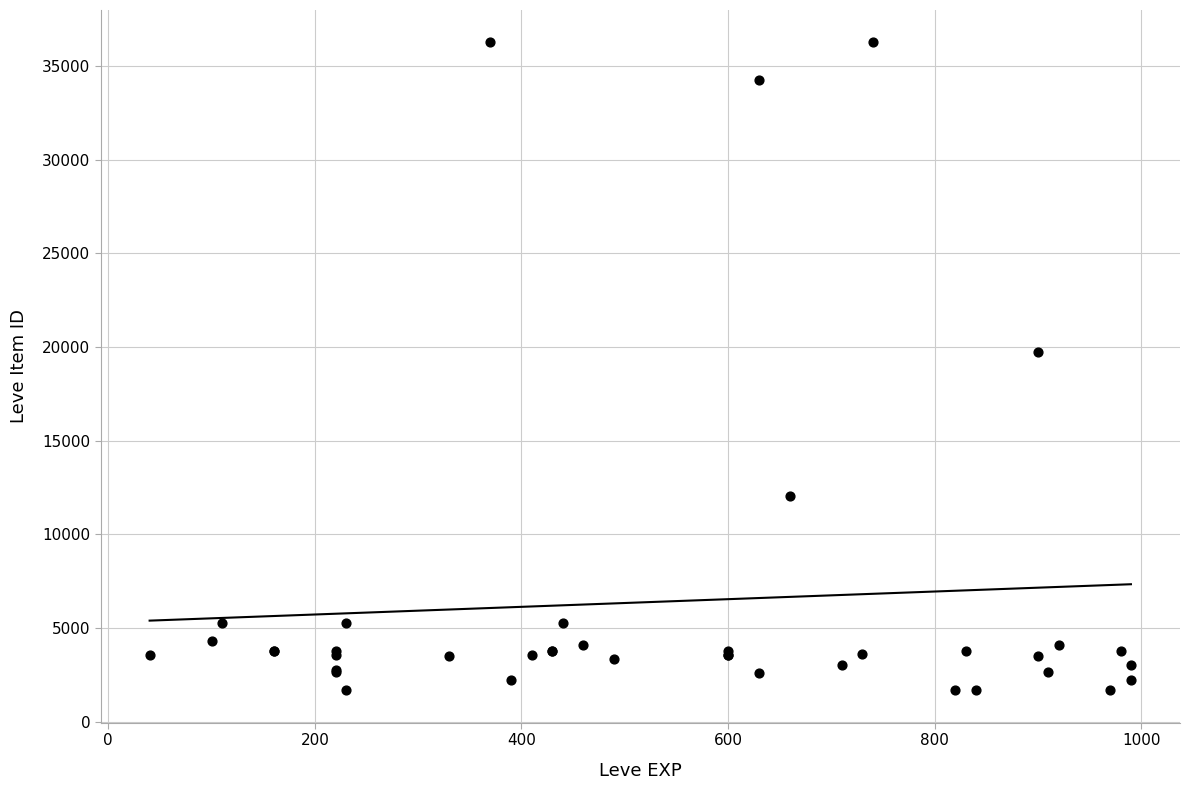

What Y value in the scatter plot is closest to 18967?

19744